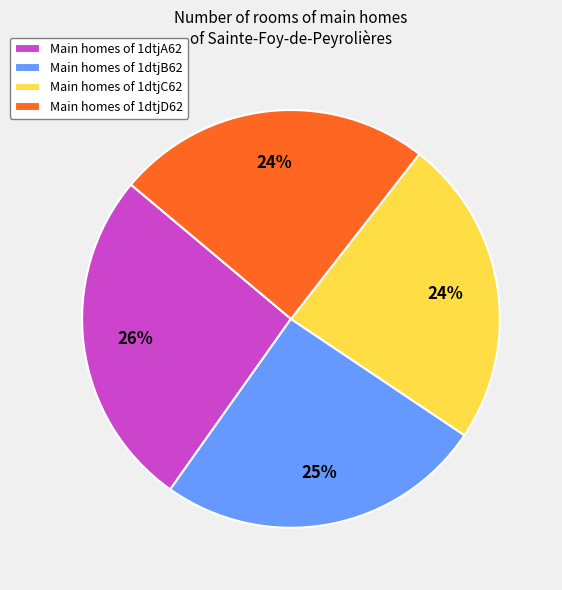

Approximately how many times larger is the value at Main homes of 1dtjA62 compared to Main homes of 1dtjB62?

1.0